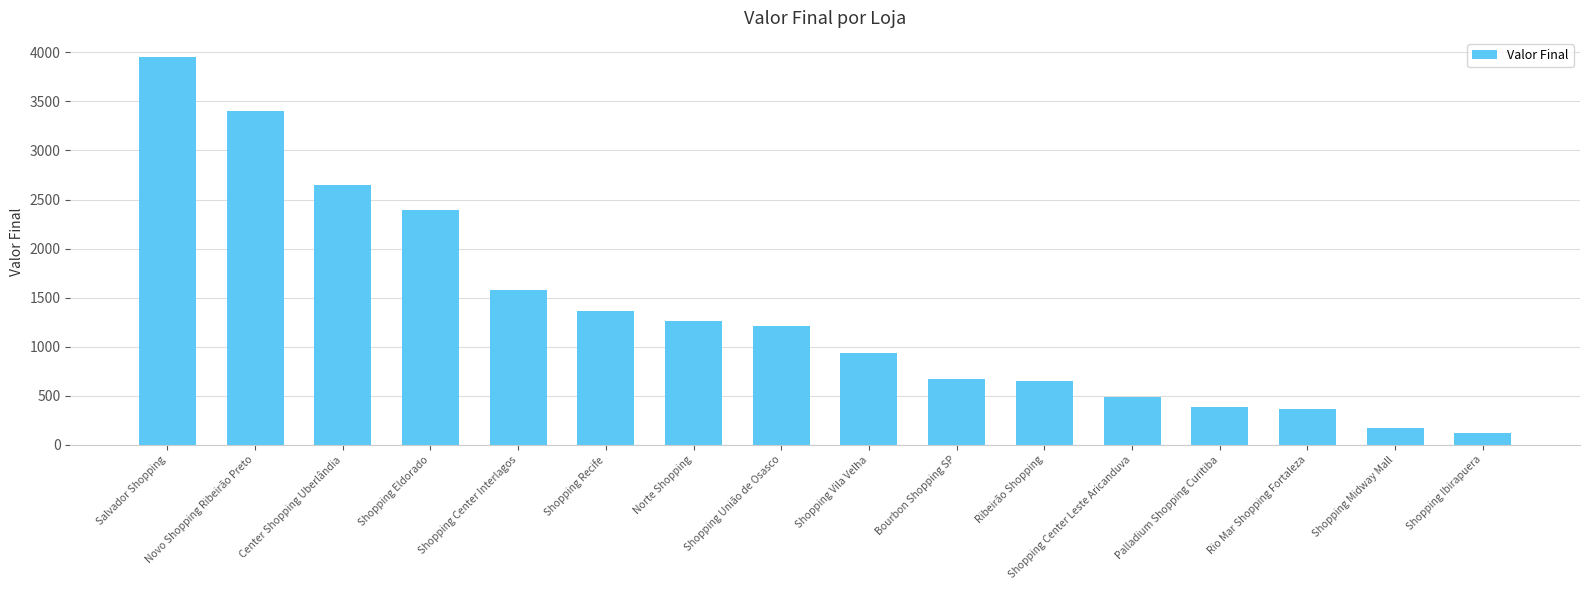

Between Rio Mar Shopping Fortaleza and Shopping Center Interlagos, which is larger?

Shopping Center Interlagos